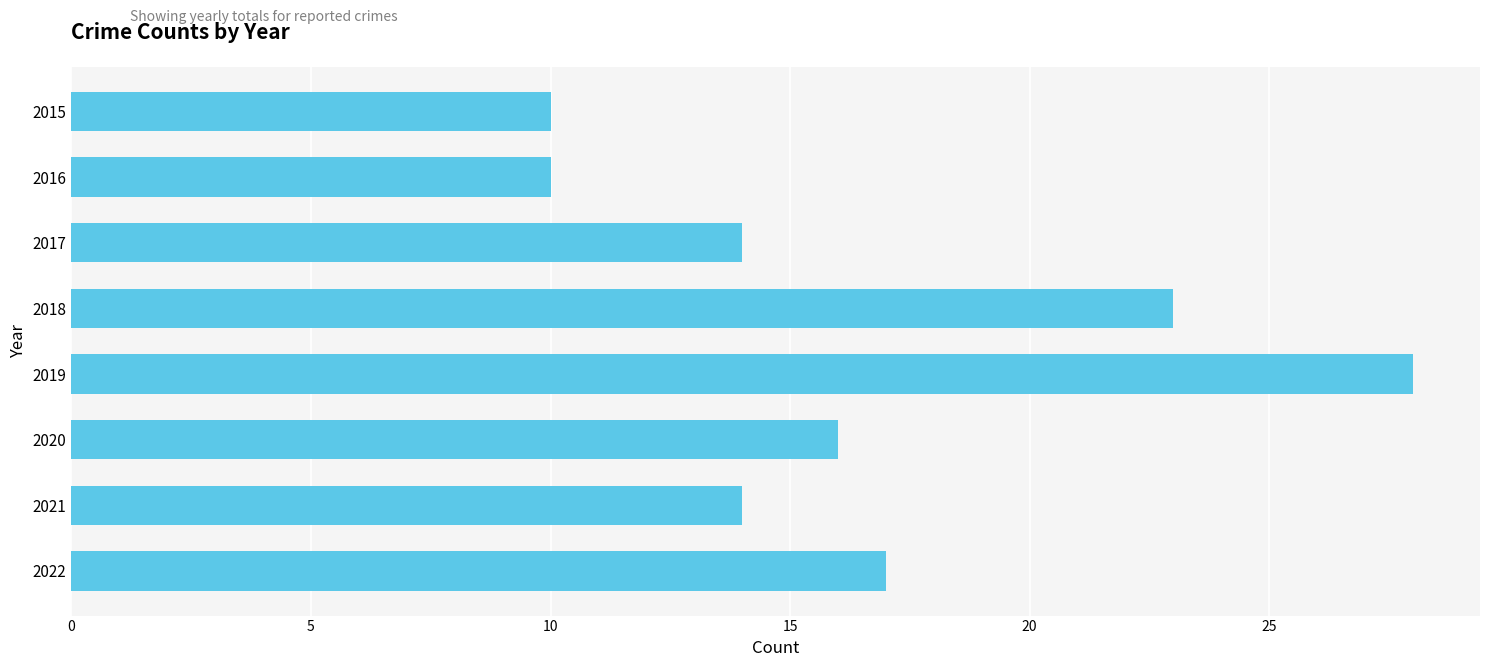

Between 2020 and 2019, which is larger?

2019